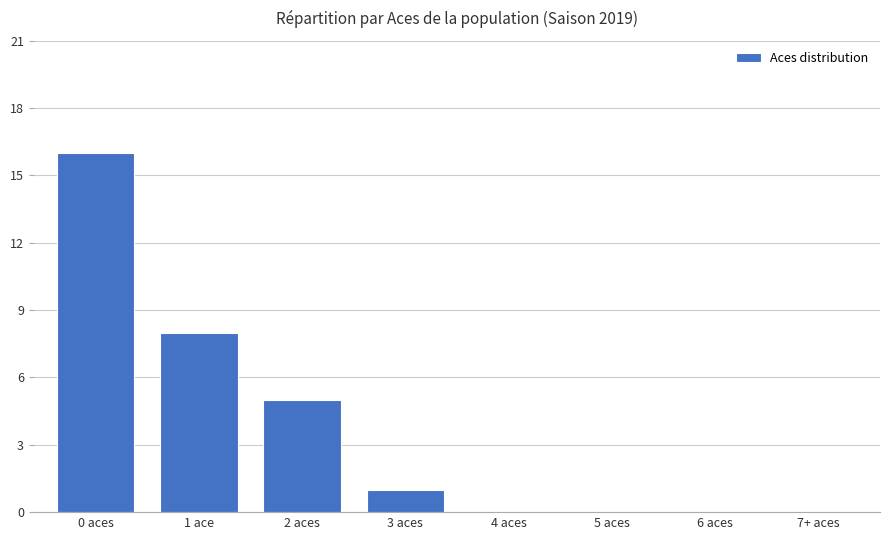

What is the approximate value at 2 aces, to the nearest 5?

5